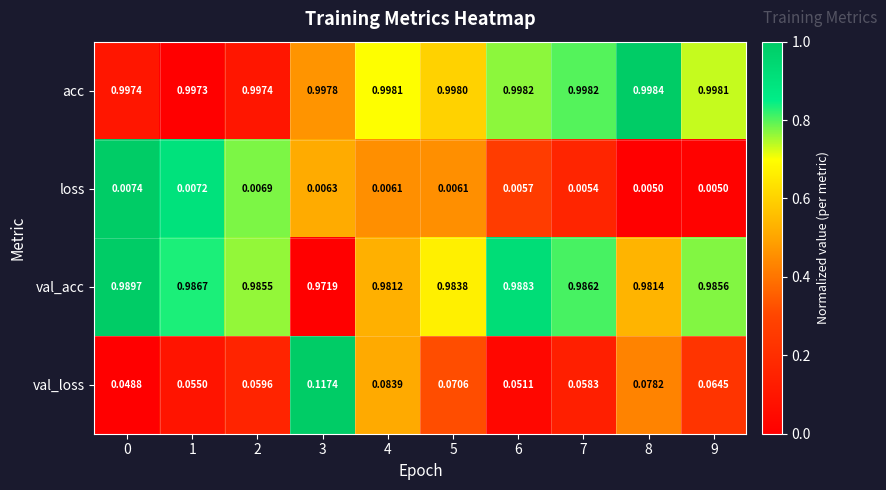

Which series changed the most between 3 and 6?

val_loss